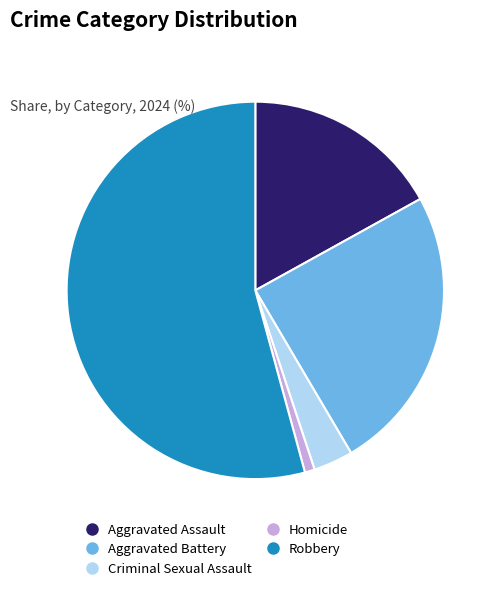

What is the ratio of the value at Homicide to the value at Aggravated Assault?

0.1